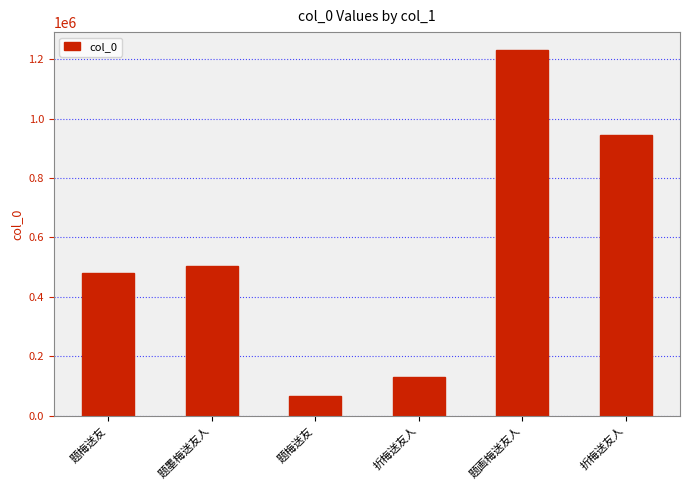

What is the average value?

559366